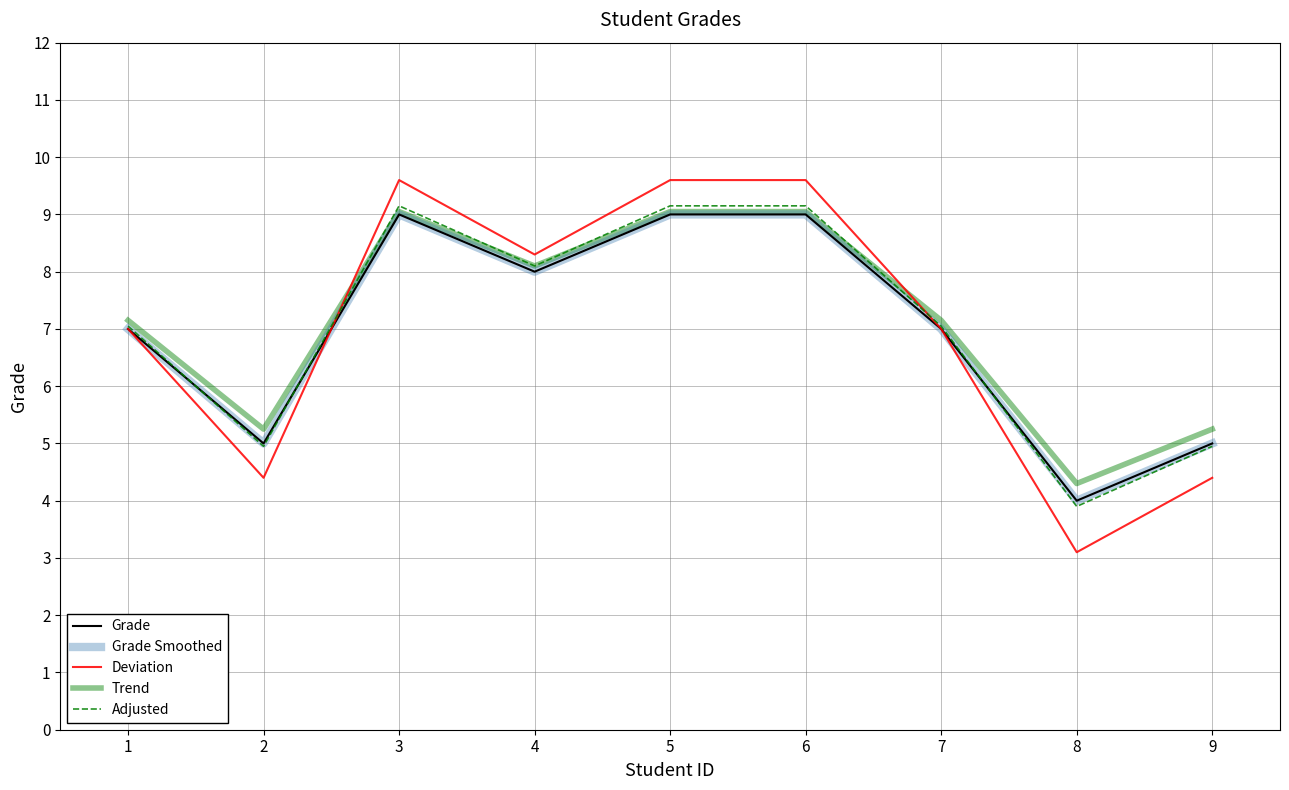

List the labels in order of Grade Smoothed value, largest first.

3, 5, 6, 4, 1, 7, 2, 9, 8